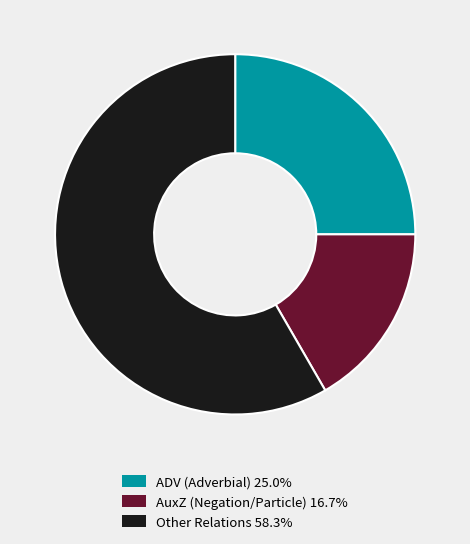

Does any single category account for the majority?

Yes